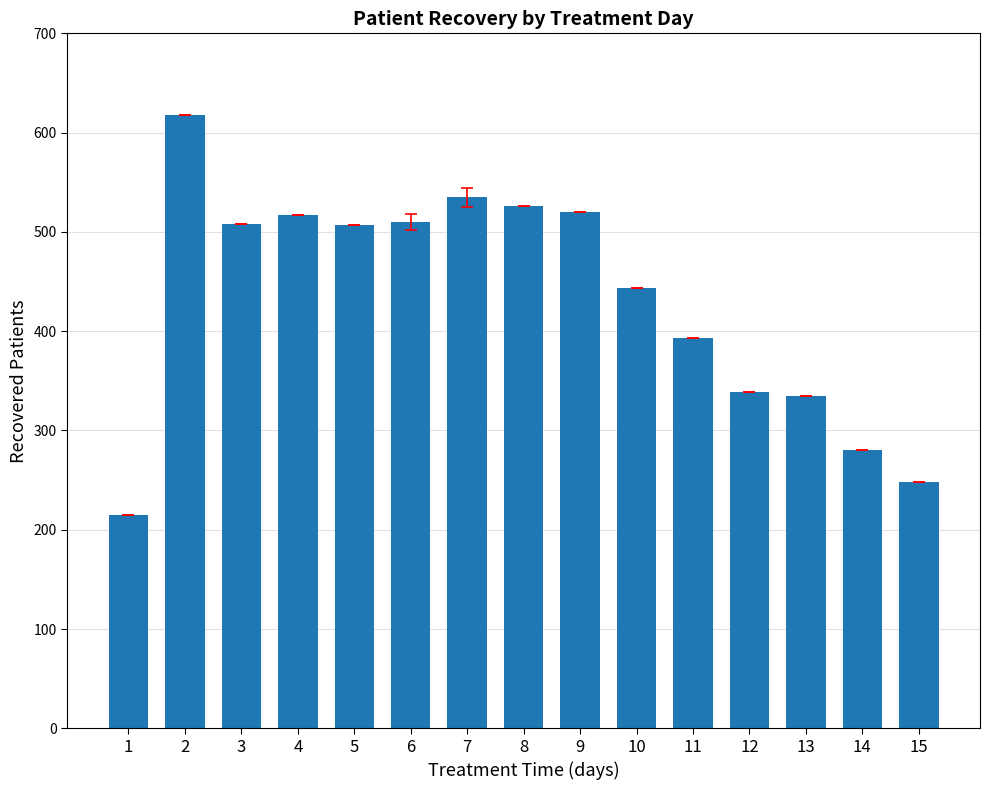

How many data points are less than 507?

7